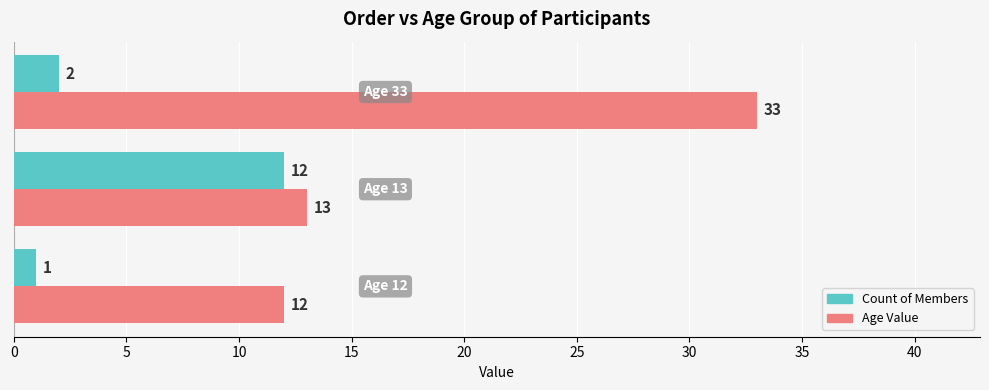

What is the difference between the maximum and second lowest values in the Age Value series?

20